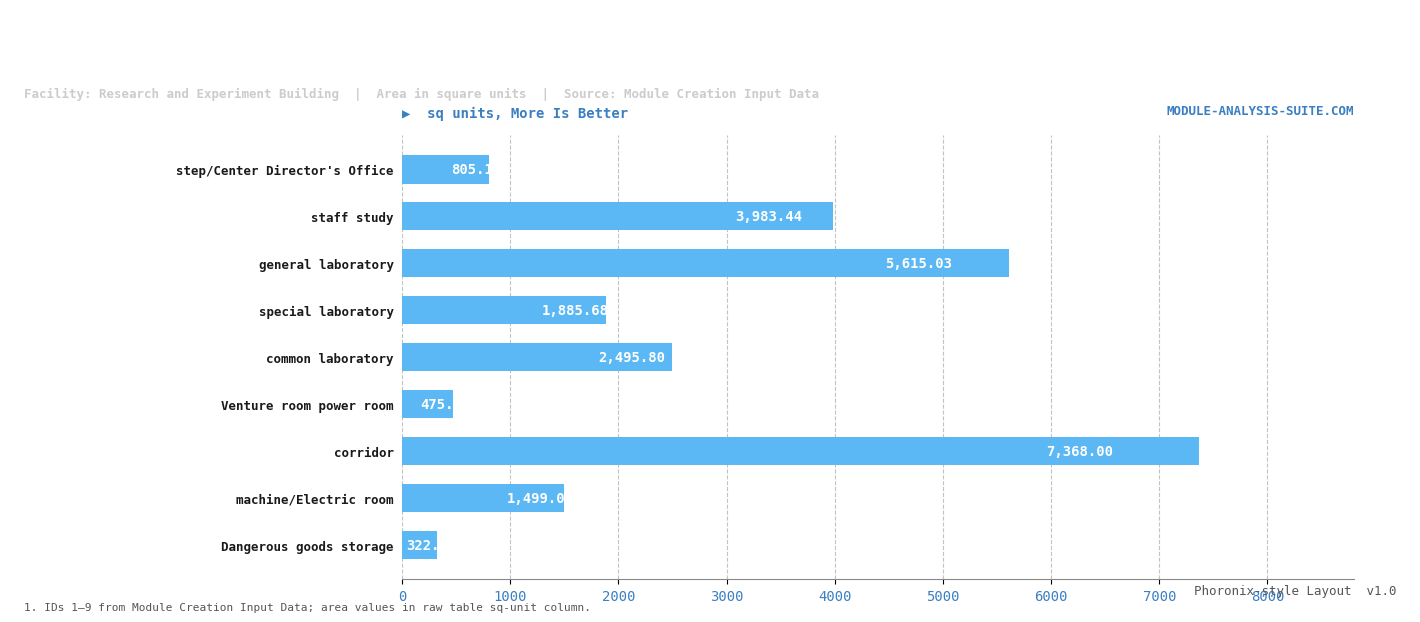

Which label corresponds to the largest value in the chart?

corridor